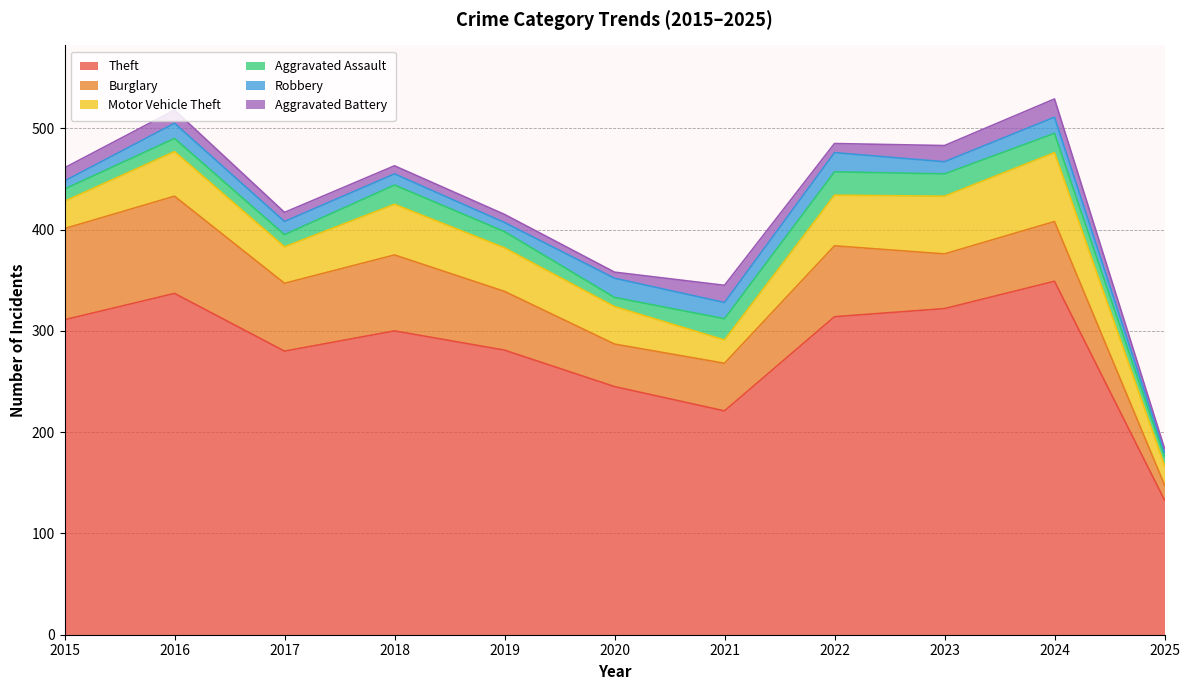

True or false: Burglary and Aggravated Battery intersect in this chart.

False